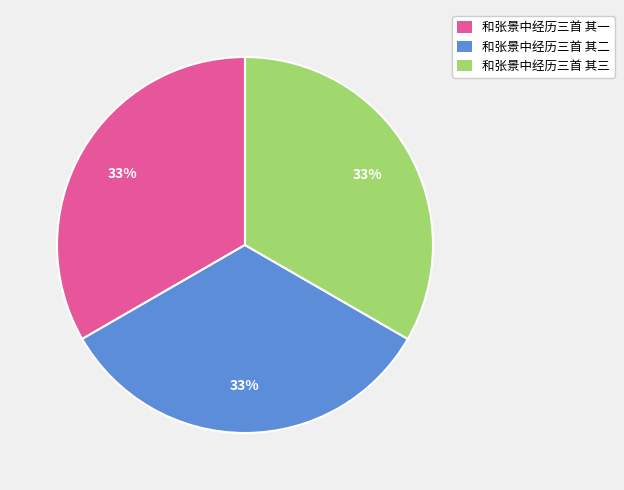

What percentage is the 和张景中经历三首 其二 slice, to the nearest percent?

33%